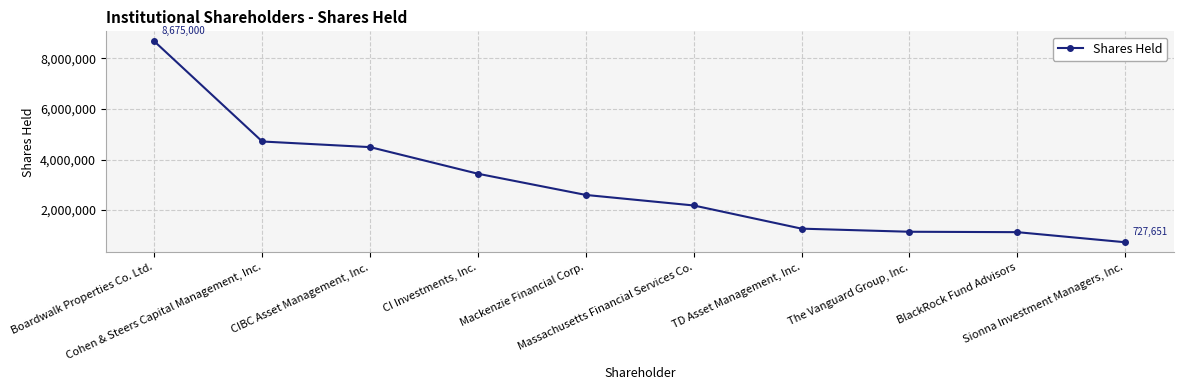

What is the greatest value displayed?

8675000